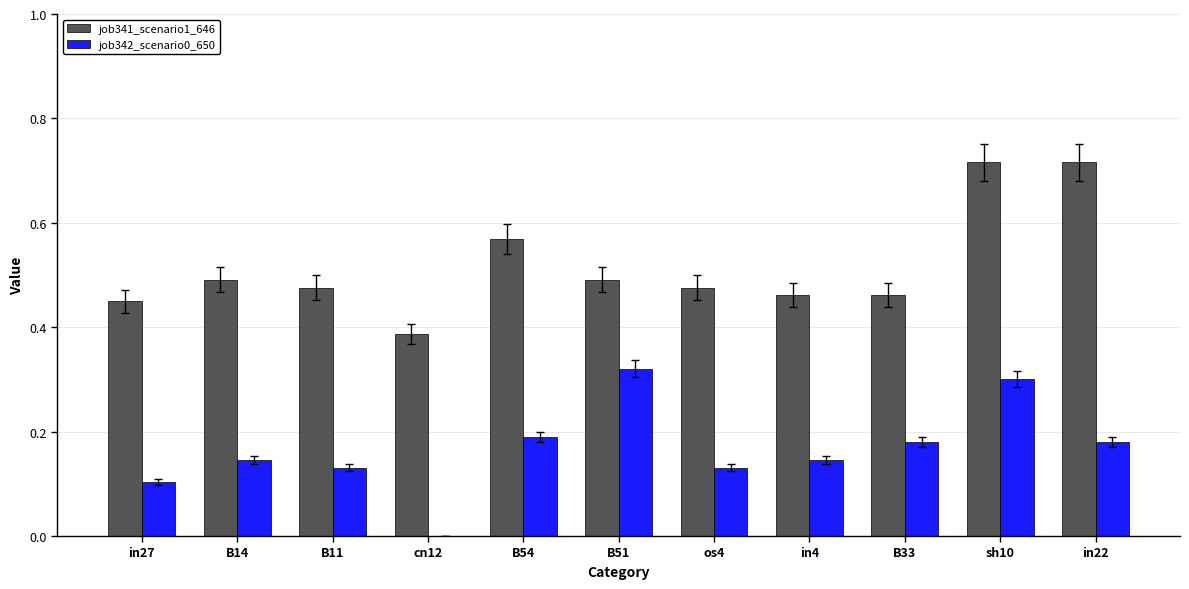

What is the sum of all job342_scenario0_650 values?

1.8